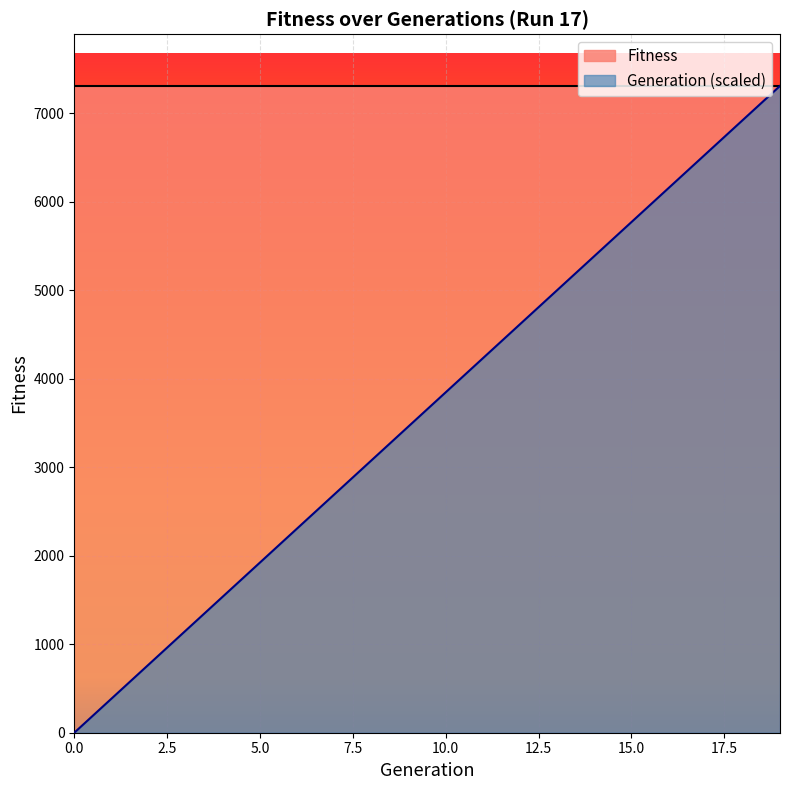

Between 17 and 10, which is larger?

17